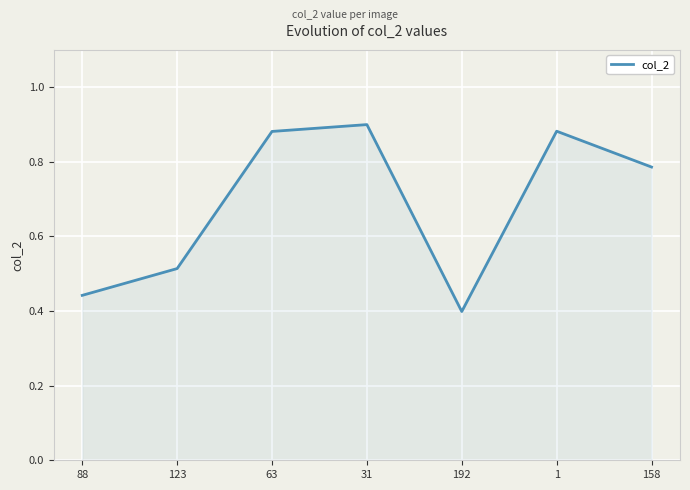

Which has a higher value, 192 or 88?

88